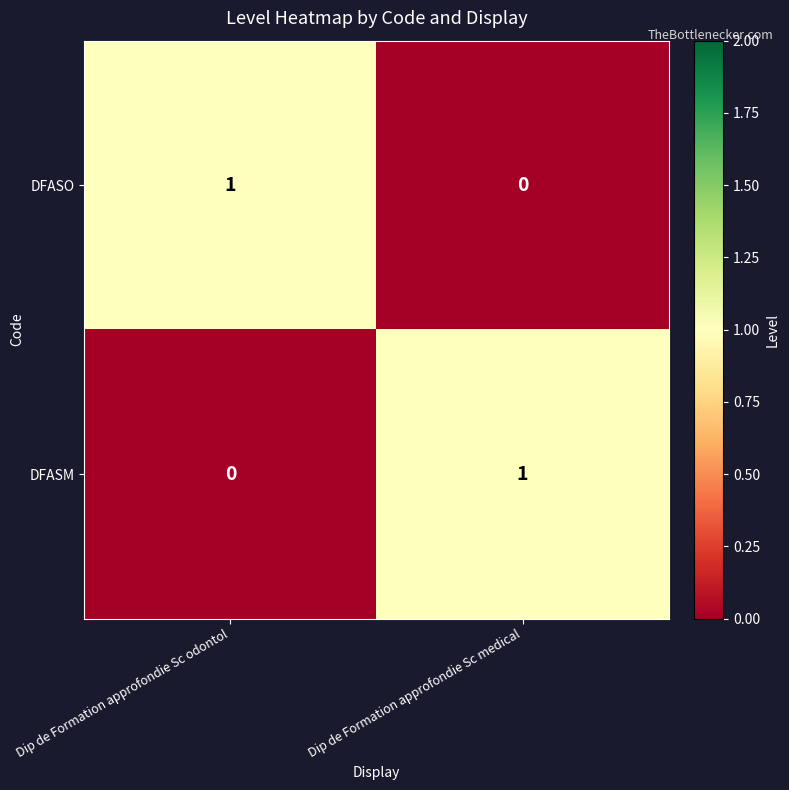

At Dip de Formation approfondie Sc odontol, list the series in order from smallest to largest.

DFASM, DFASO